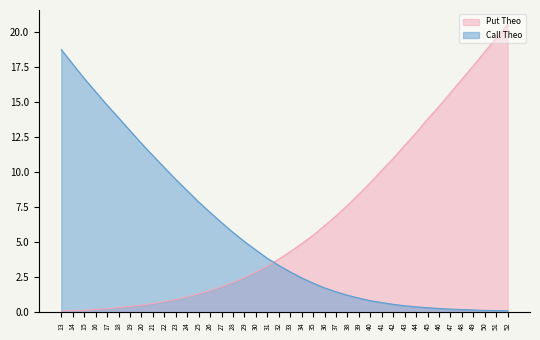

What is the difference between the Put Theo values at 27 and 22?

1.1